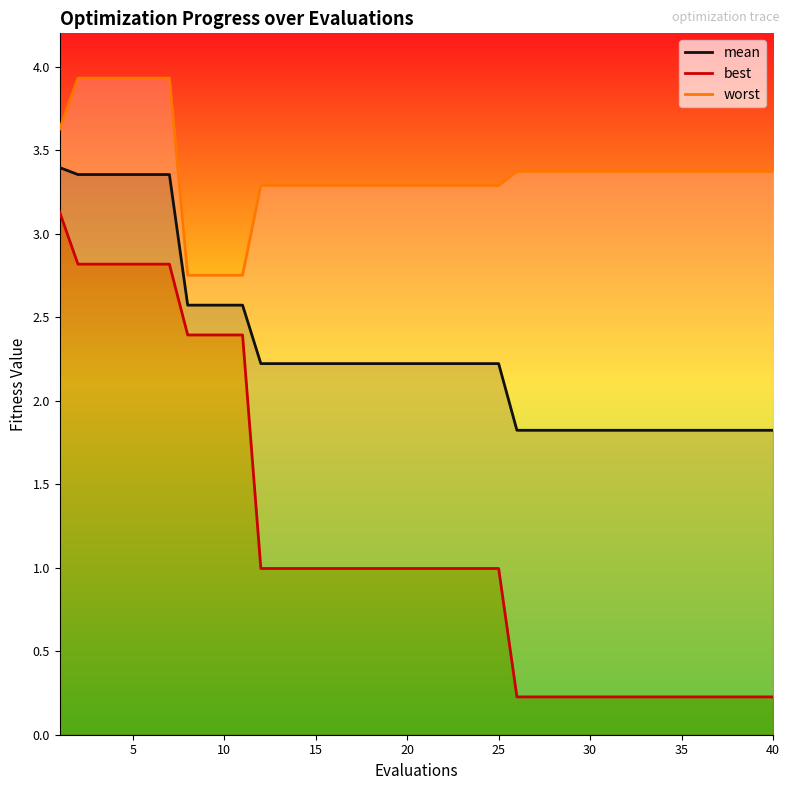

True or false: best and mean cross at least once.

False